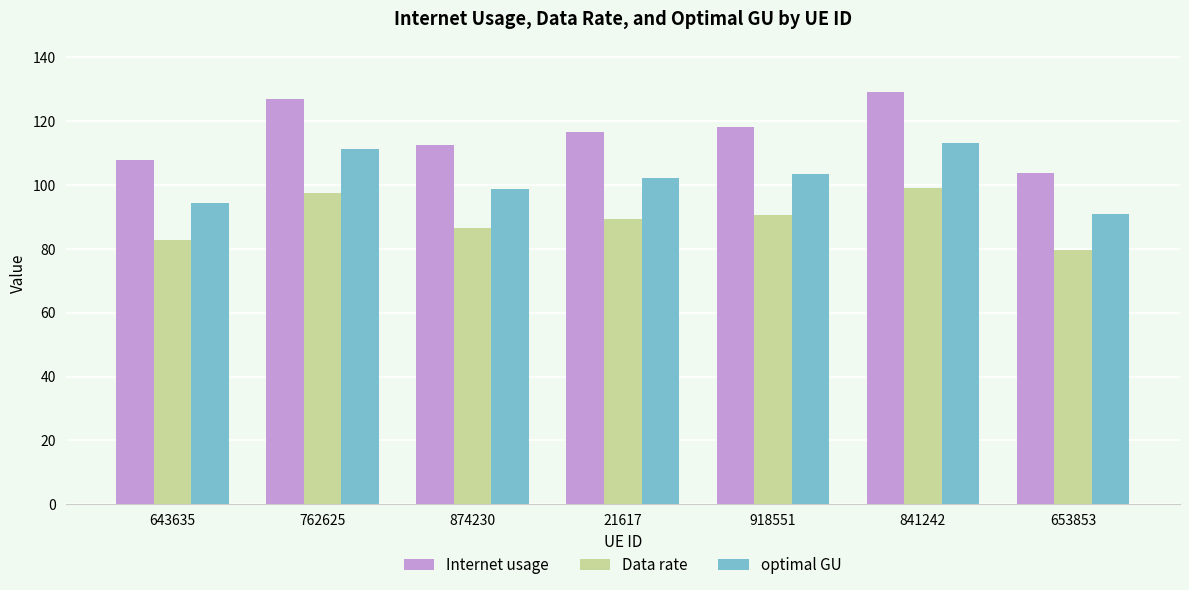

What is the value of the Internet usage bar at the 6th from the left?

129.2